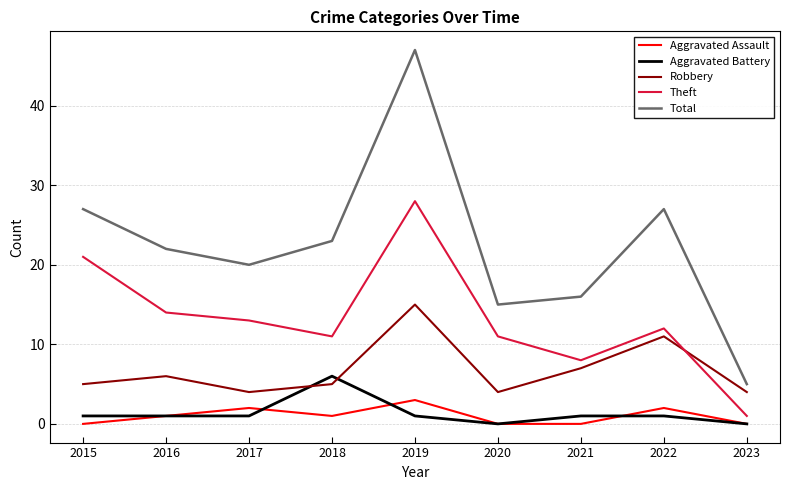

The Aggravated Assault series shows 2 at 2022. True or false?

True